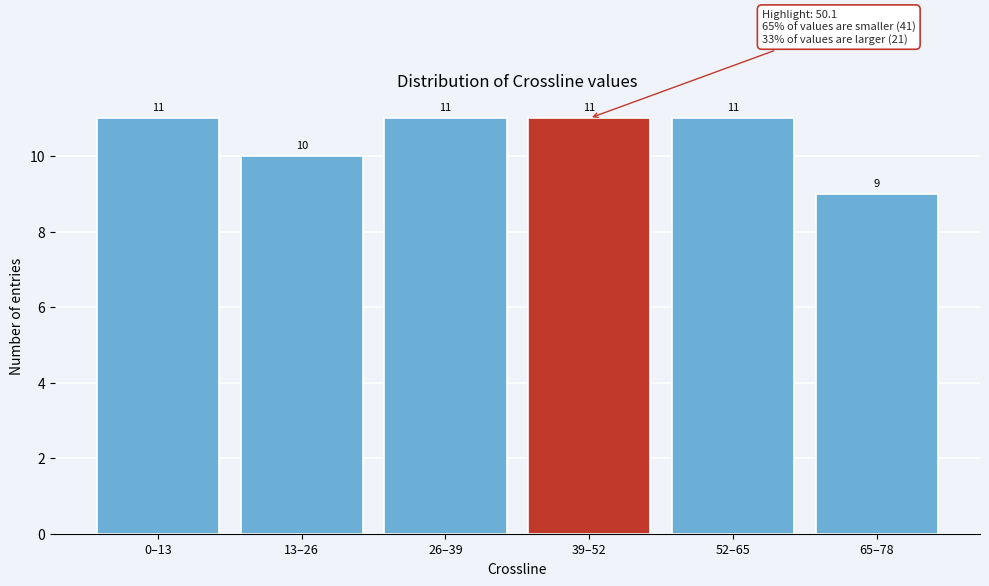

Reading left to right, extract all data points from this chart.

11	10	11	11	11	9